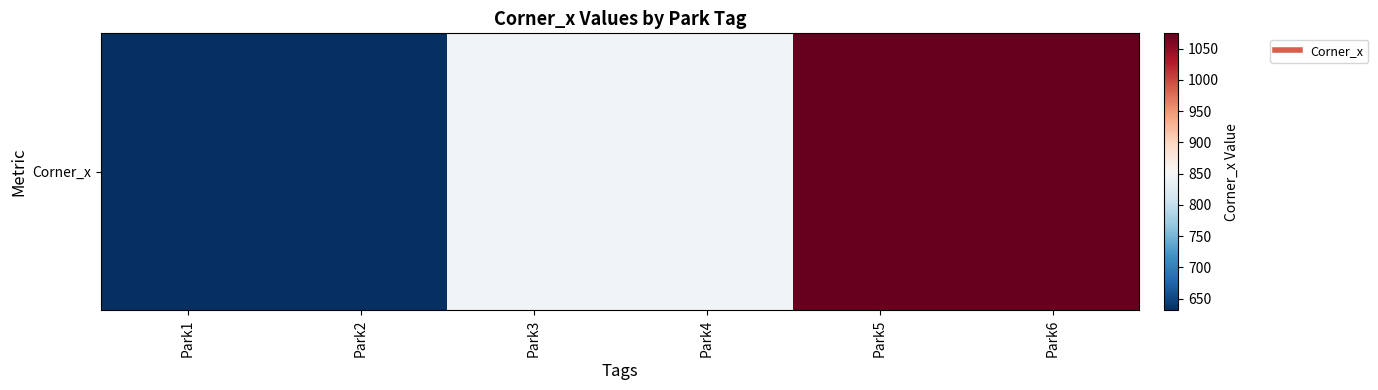

What is the difference between the maximum and minimum values?

443.2